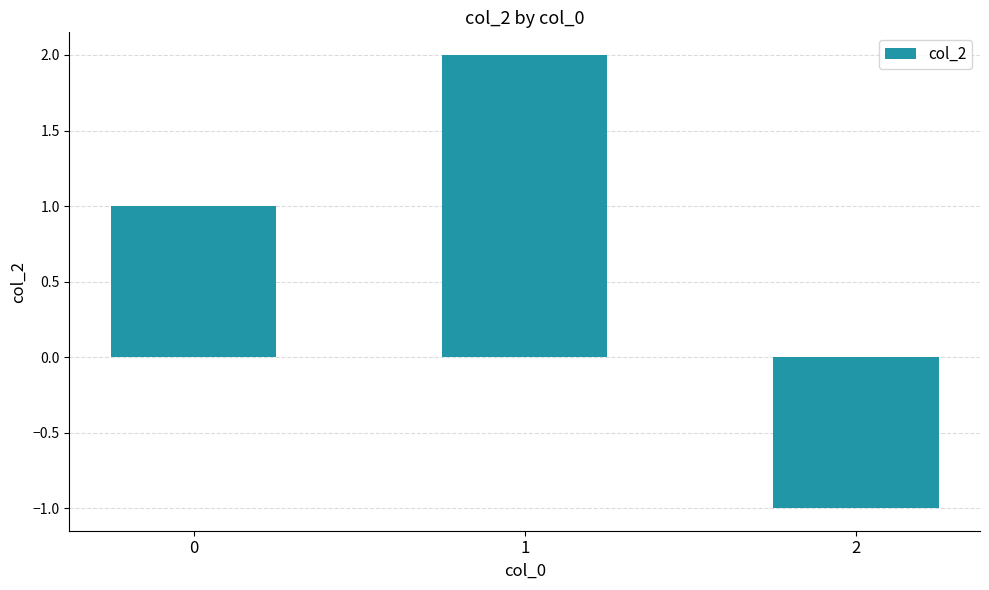

Which label corresponds to the largest value in the chart?

1